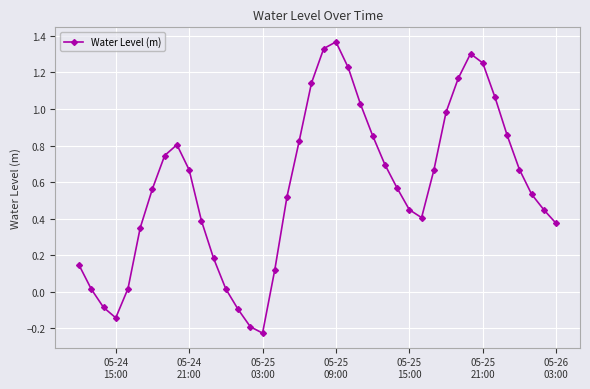

True or false: the data has more than 0 interior local peaks.

True